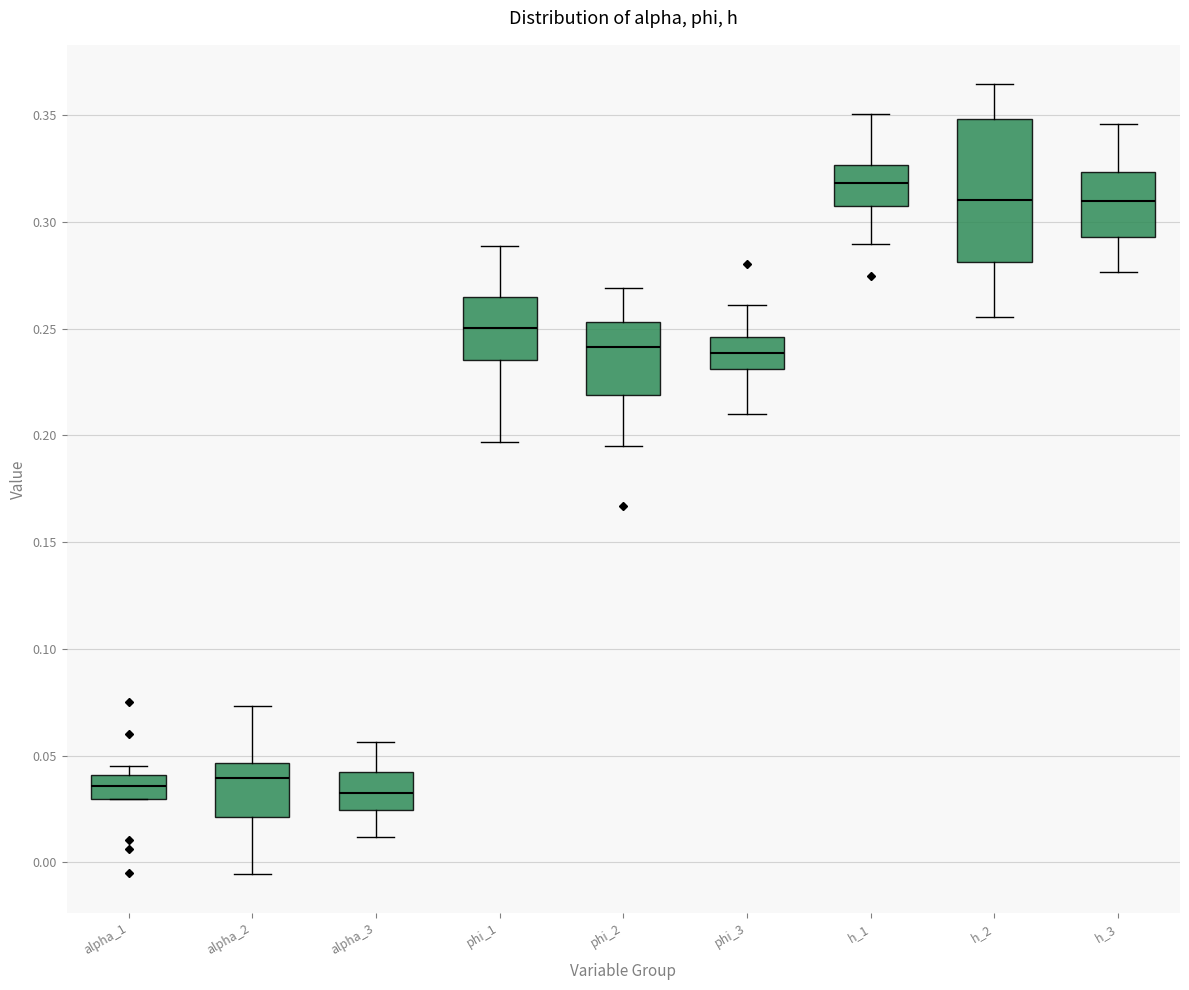

Reading left to right, read every box against the y-axis: the position of its median line, the range the box covers, and the ends of its whiskers. The values are not printed on the chart, so give them approximately, as read against the axis.

alpha_1: median 0.035, box 0.030 to 0.040, whiskers 0.030 to 0.045
alpha_2: median 0.040, box 0.020 to 0.045, whiskers -0.005 to 0.075
alpha_3: median 0.030, box 0.025 to 0.040, whiskers 0.010 to 0.055
phi_1: median 0.250, box 0.235 to 0.265, whiskers 0.195 to 0.290
phi_2: median 0.240, box 0.220 to 0.255, whiskers 0.195 to 0.270
phi_3: median 0.240, box 0.230 to 0.245, whiskers 0.210 to 0.260
h_1: median 0.320, box 0.310 to 0.325, whiskers 0.290 to 0.350
h_2: median 0.310, box 0.280 to 0.350, whiskers 0.255 to 0.365
h_3: median 0.310, box 0.295 to 0.325, whiskers 0.275 to 0.345